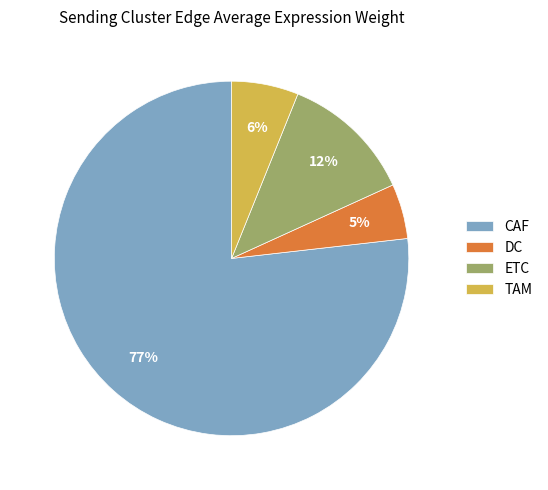

Count the number of slices in the pie.

4